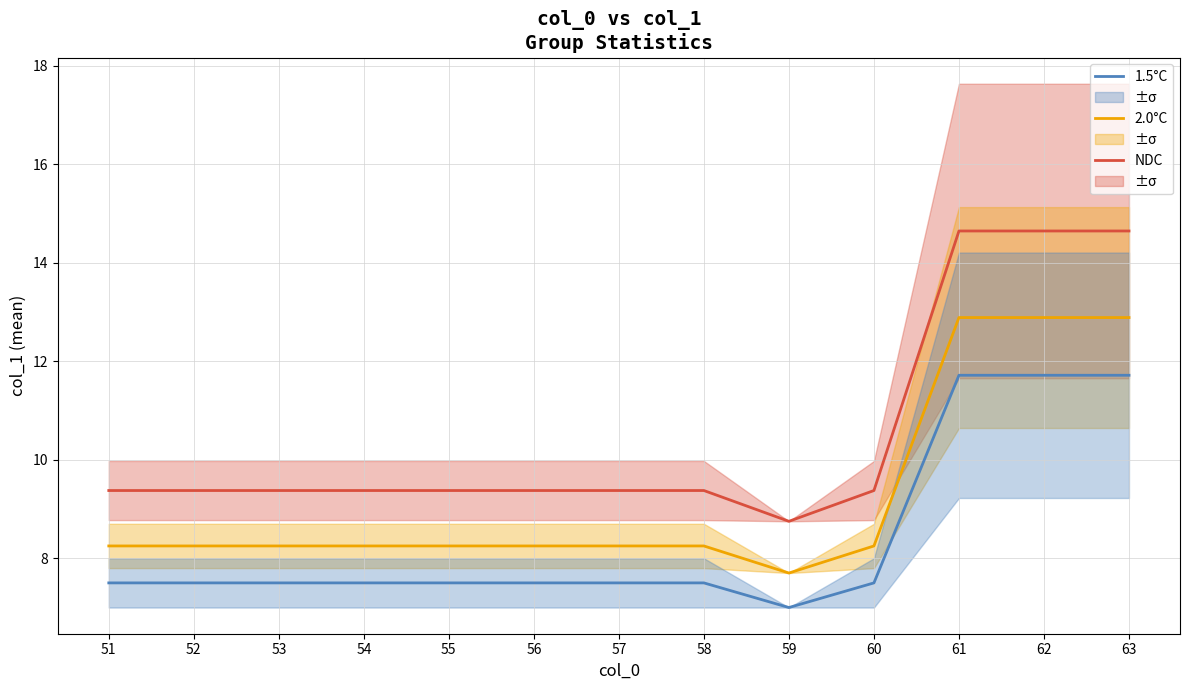

Rank the series by their maximum value, from lowest to highest.

1.5°C, 2.0°C, NDC